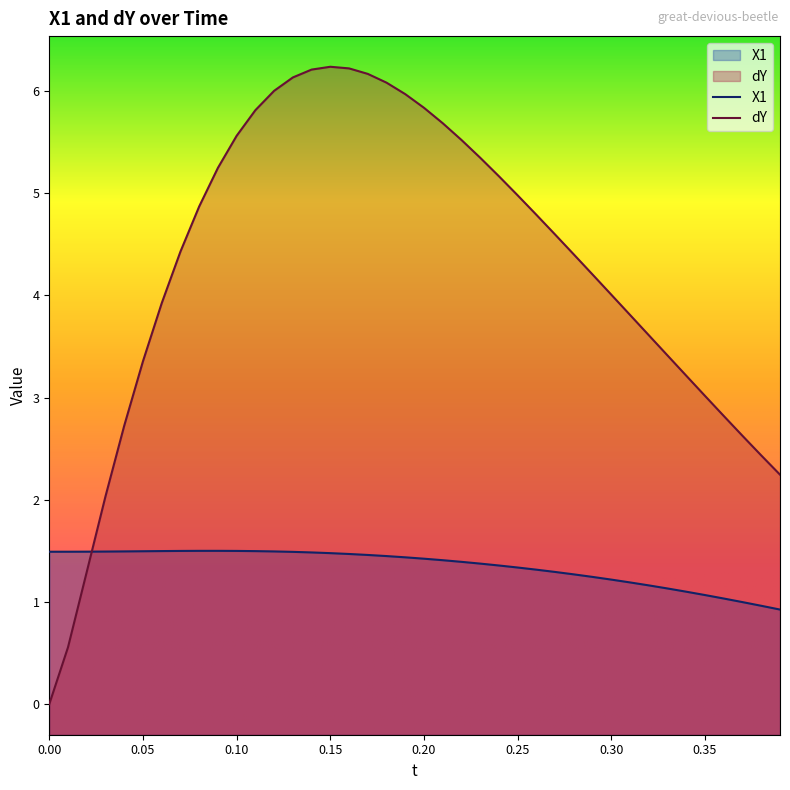

After their last crossing, which series has the higher values: dY or X1?

dY